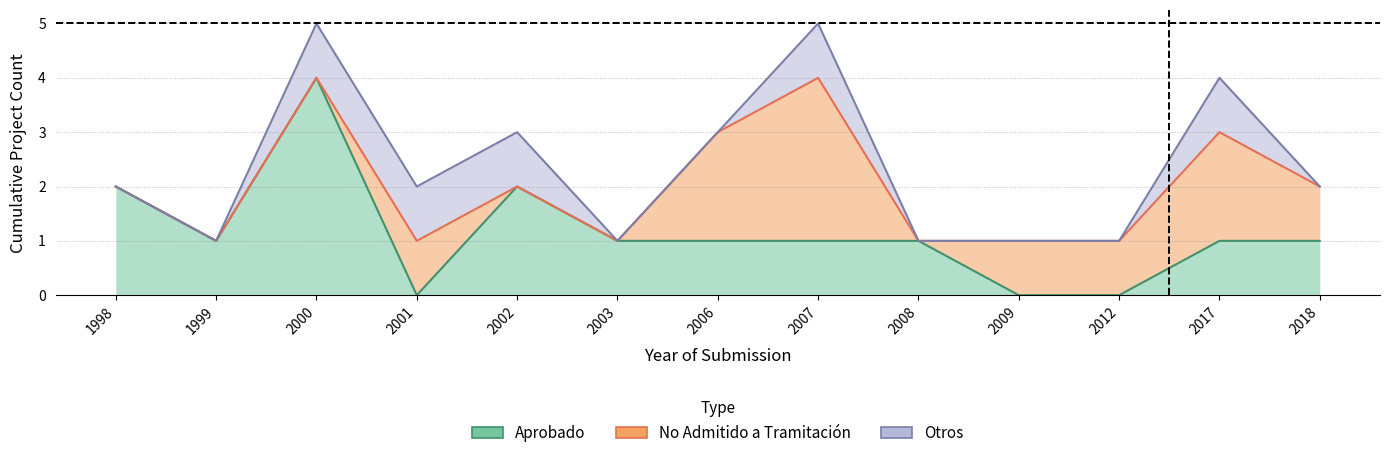

What is the approximate value of Aprobado at 2006?

1